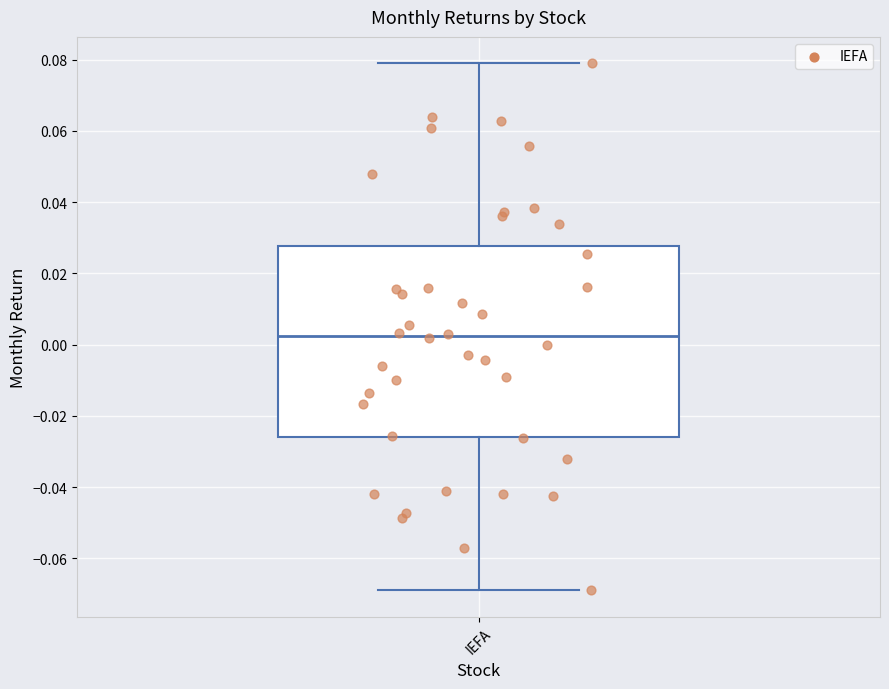

Where is the lower edge of the box for IEFA on the y-axis? The values are not printed on the chart, so give them approximately, as read against the axis.

-0.026